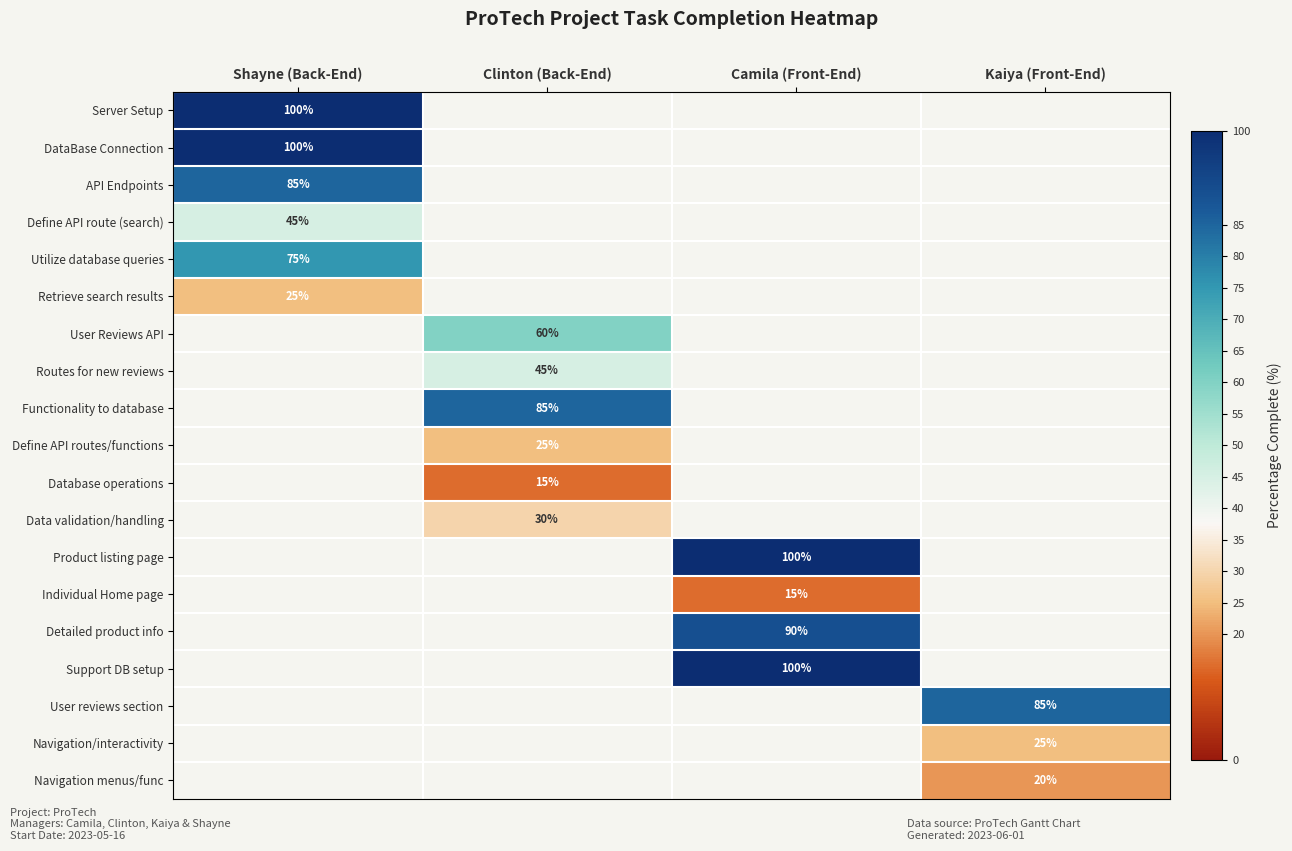

Is it true that Routes for new reviews equals 66 at Clinton (Back-End)?

False